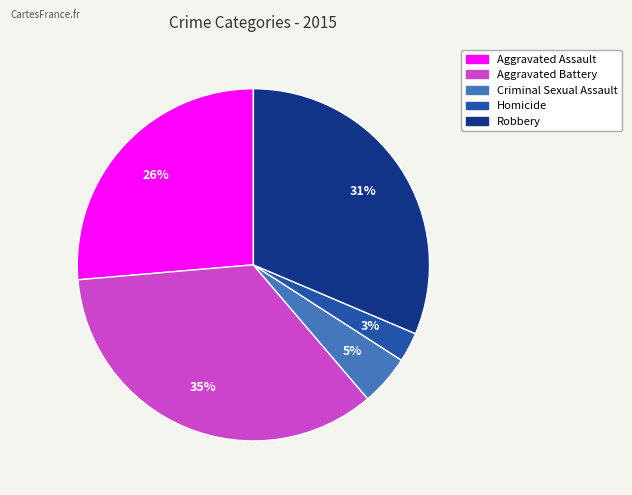

Which slice is the smallest?

Homicide